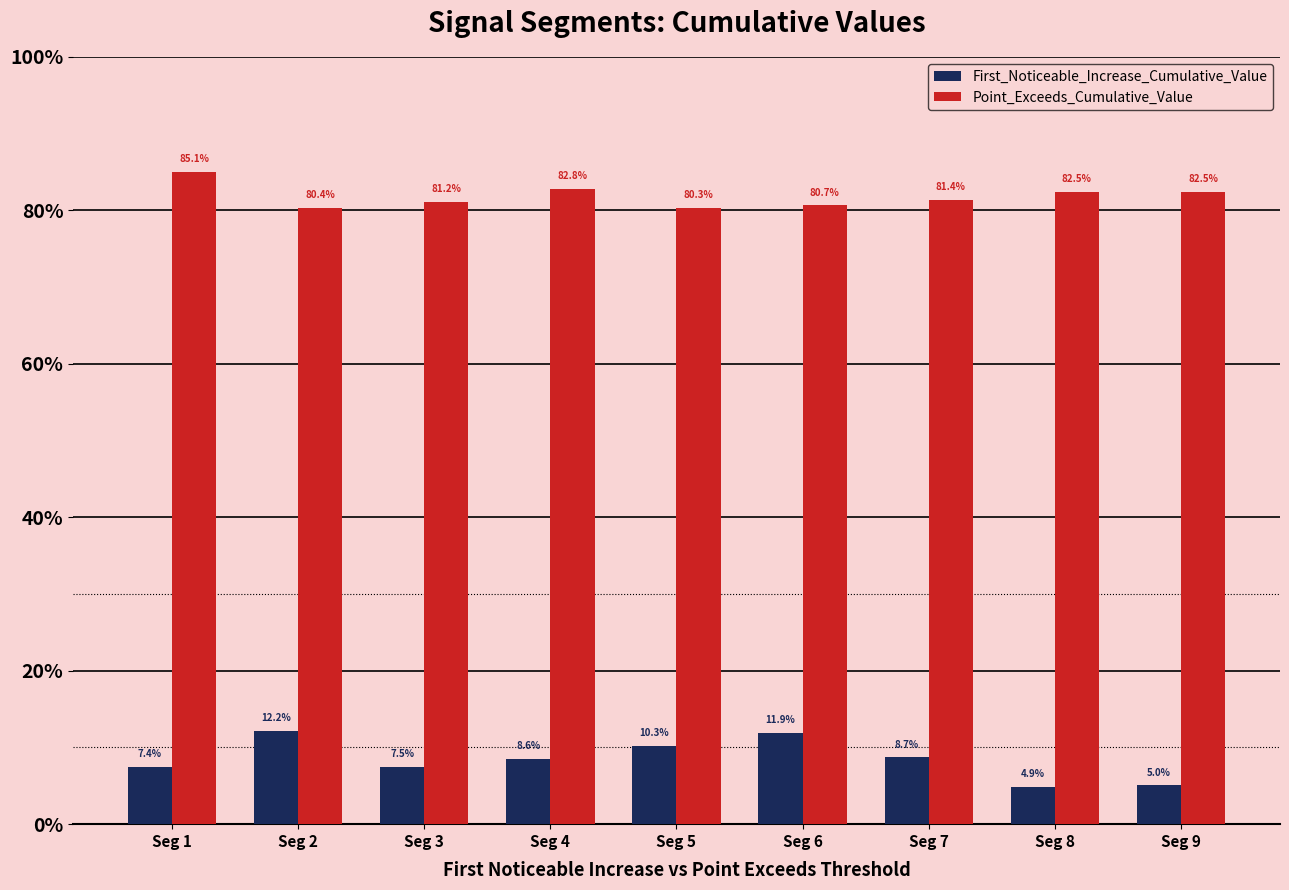

Is it true that First_Noticeable_Increase_Cumulative_Value equals 0.1 at Seg 6?

True